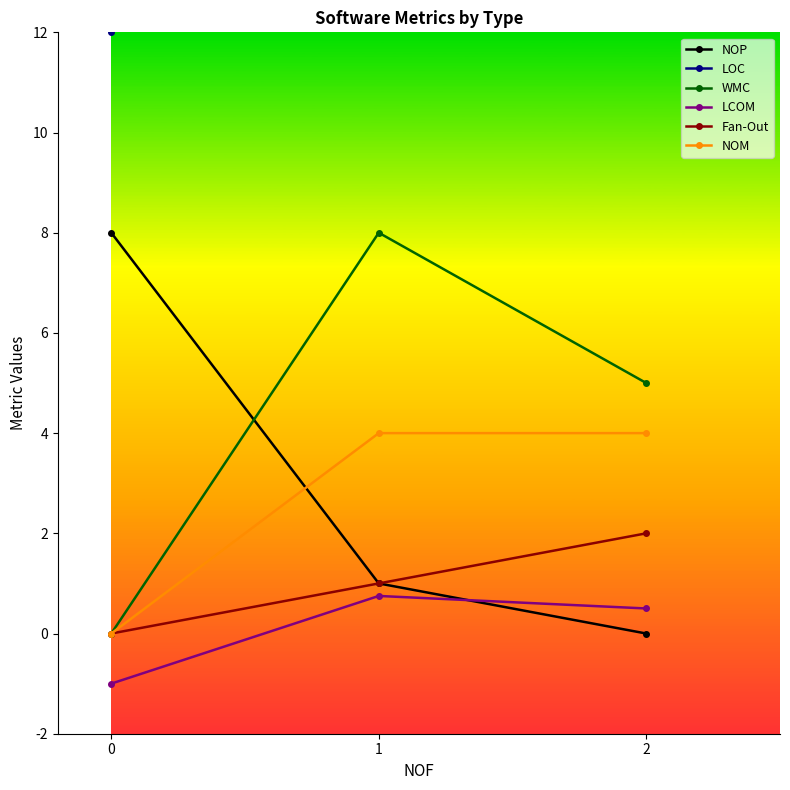

What is the total value across all series at 2?

75.5